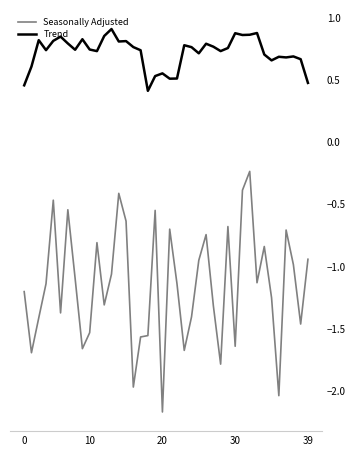

What is the difference between the maximum and minimum values in the Seasonally Adjusted series?

1.9